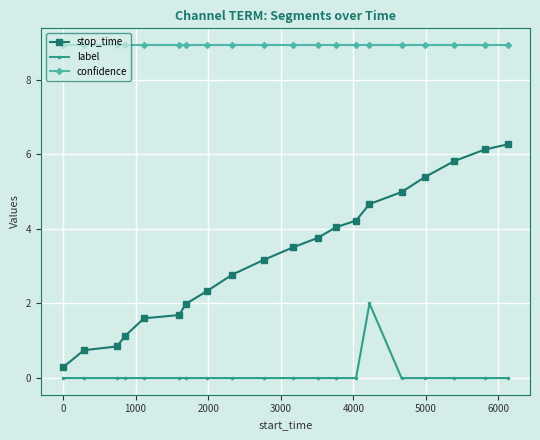

What is the value of the confidence point at the 15th from the left?

8.9